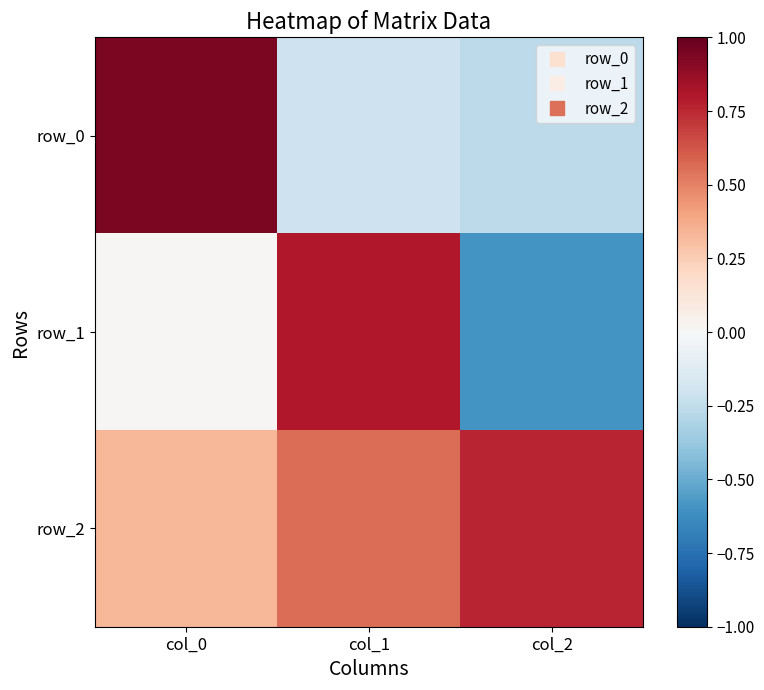

The value of row_1 at col_2 is -0.6. True or false?

True